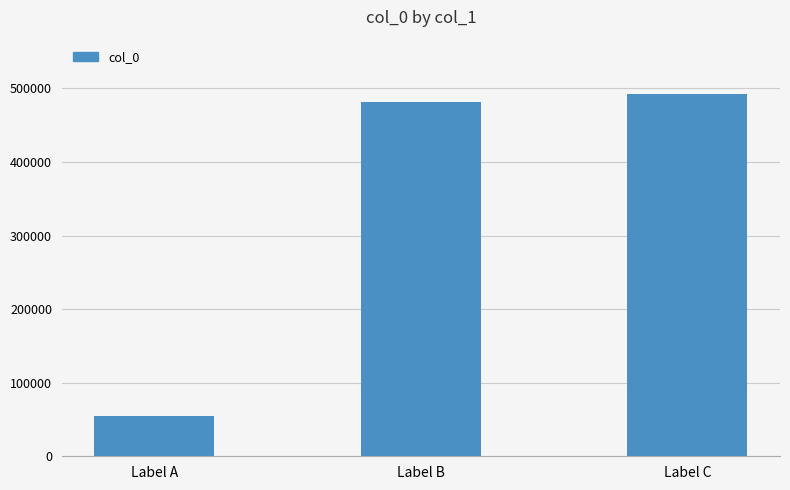

At which label is the value closest to 273472?

Label B